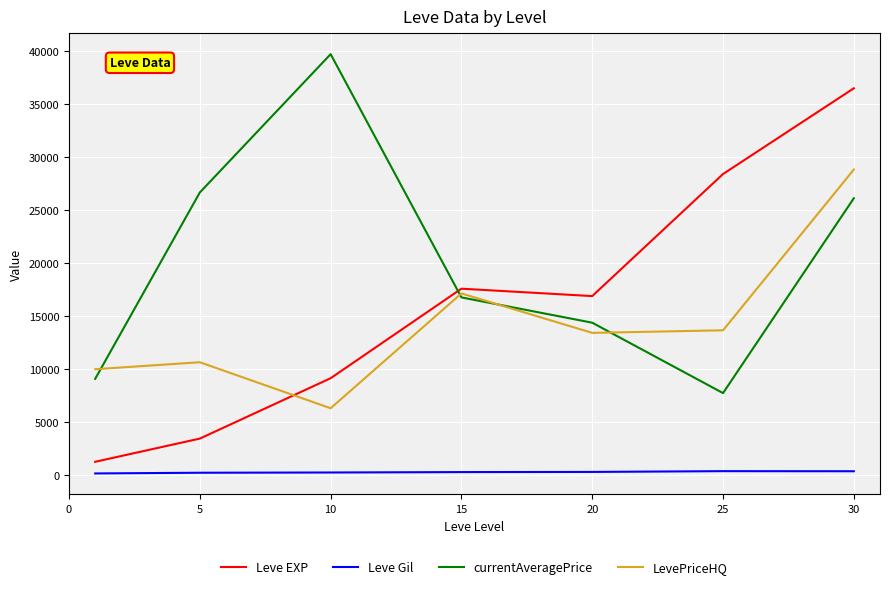

How many categories are shown in the chart?

7